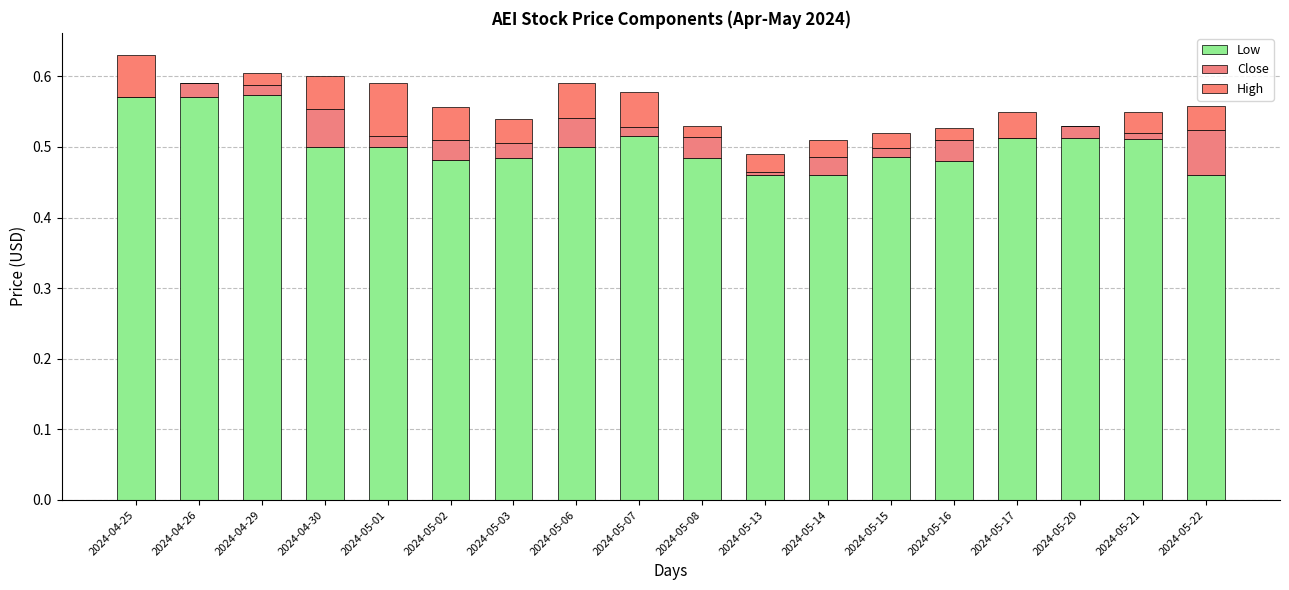

At how many categories does at least one series exceed 0?

18